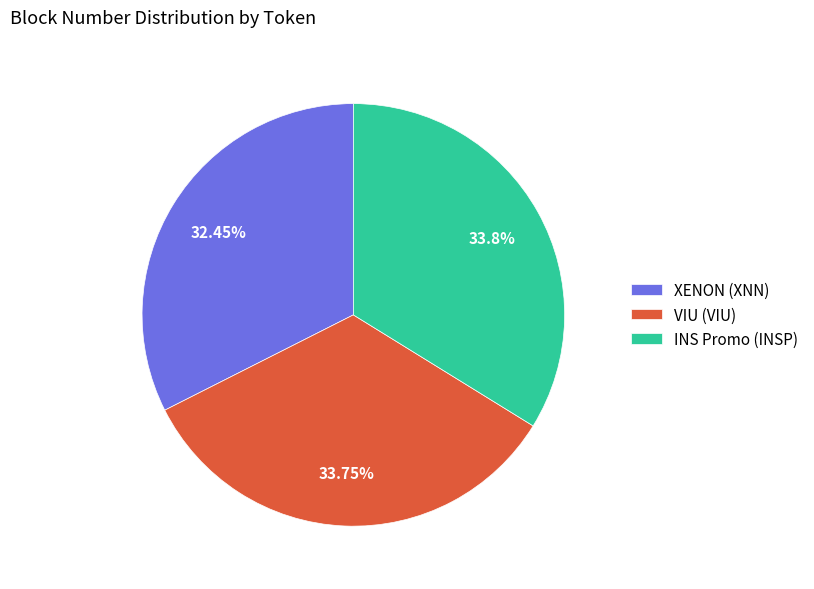

Which slice is the smallest?

XENON (XNN)